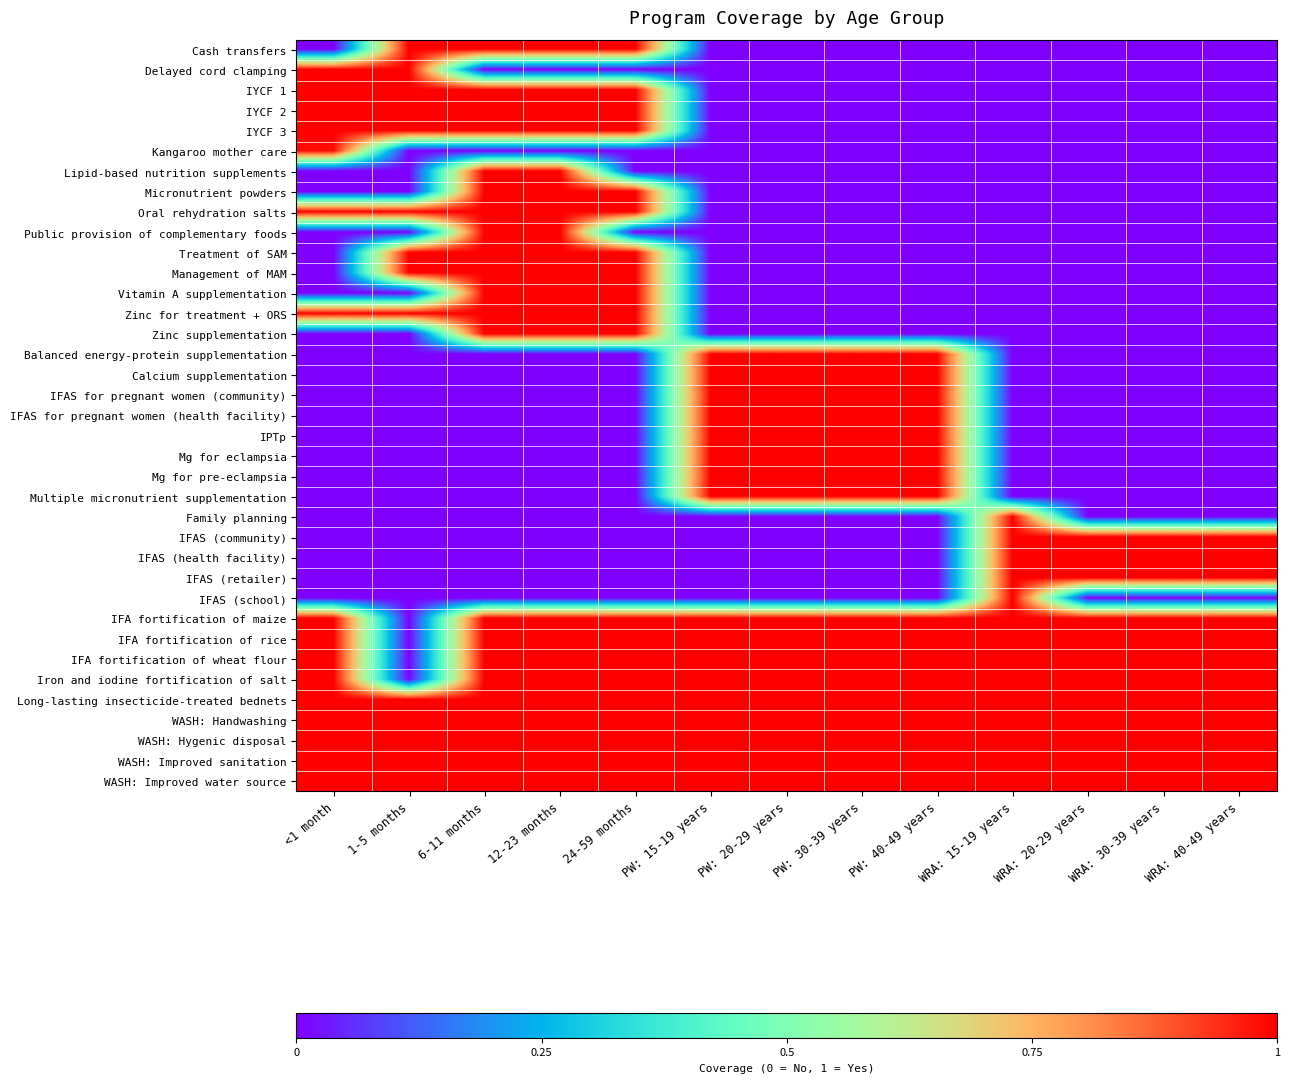

Reading left to right, extract all data points from this chart.

Cash transfers: <1 month=0.0	1-5 months=1.0	6-11 months=1.0	12-23 months=1.0	24-59 months=1.0	PW: 15-19 years=0.0	PW: 20-29 years=0.0	PW: 30-39 years=0.0	PW: 40-49 years=0.0	WRA: 15-19 years=0.0	WRA: 20-29 years=0.0	WRA: 30-39 years=0.0	WRA: 40-49 years=0.0
Delayed cord clamping: <1 month=1.0	1-5 months=1.0	6-11 months=0.0	12-23 months=0.0	24-59 months=0.0	PW: 15-19 years=0.0	PW: 20-29 years=0.0	PW: 30-39 years=0.0	PW: 40-49 years=0.0	WRA: 15-19 years=0.0	WRA: 20-29 years=0.0	WRA: 30-39 years=0.0	WRA: 40-49 years=0.0
IYCF 1: <1 month=1.0	1-5 months=1.0	6-11 months=1.0	12-23 months=1.0	24-59 months=1.0	PW: 15-19 years=0.0	PW: 20-29 years=0.0	PW: 30-39 years=0.0	PW: 40-49 years=0.0	WRA: 15-19 years=0.0	WRA: 20-29 years=0.0	WRA: 30-39 years=0.0	WRA: 40-49 years=0.0
IYCF 2: <1 month=1.0	1-5 months=1.0	6-11 months=1.0	12-23 months=1.0	24-59 months=1.0	PW: 15-19 years=0.0	PW: 20-29 years=0.0	PW: 30-39 years=0.0	PW: 40-49 years=0.0	WRA: 15-19 years=0.0	WRA: 20-29 years=0.0	WRA: 30-39 years=0.0	WRA: 40-49 years=0.0
IYCF 3: <1 month=1.0	1-5 months=1.0	6-11 months=1.0	12-23 months=1.0	24-59 months=1.0	PW: 15-19 years=0.0	PW: 20-29 years=0.0	PW: 30-39 years=0.0	PW: 40-49 years=0.0	WRA: 15-19 years=0.0	WRA: 20-29 years=0.0	WRA: 30-39 years=0.0	WRA: 40-49 years=0.0
Kangaroo mother care: <1 month=1.0	1-5 months=0.0	6-11 months=0.0	12-23 months=0.0	24-59 months=0.0	PW: 15-19 years=0.0	PW: 20-29 years=0.0	PW: 30-39 years=0.0	PW: 40-49 years=0.0	WRA: 15-19 years=0.0	WRA: 20-29 years=0.0	WRA: 30-39 years=0.0	WRA: 40-49 years=0.0
Lipid-based nutrition supplements: <1 month=0.0	1-5 months=0.0	6-11 months=1.0	12-23 months=1.0	24-59 months=0.0	PW: 15-19 years=0.0	PW: 20-29 years=0.0	PW: 30-39 years=0.0	PW: 40-49 years=0.0	WRA: 15-19 years=0.0	WRA: 20-29 years=0.0	WRA: 30-39 years=0.0	WRA: 40-49 years=0.0
Micronutrient powders: <1 month=0.0	1-5 months=0.0	6-11 months=1.0	12-23 months=1.0	24-59 months=1.0	PW: 15-19 years=0.0	PW: 20-29 years=0.0	PW: 30-39 years=0.0	PW: 40-49 years=0.0	WRA: 15-19 years=0.0	WRA: 20-29 years=0.0	WRA: 30-39 years=0.0	WRA: 40-49 years=0.0
Oral rehydration salts: <1 month=1.0	1-5 months=1.0	6-11 months=1.0	12-23 months=1.0	24-59 months=1.0	PW: 15-19 years=0.0	PW: 20-29 years=0.0	PW: 30-39 years=0.0	PW: 40-49 years=0.0	WRA: 15-19 years=0.0	WRA: 20-29 years=0.0	WRA: 30-39 years=0.0	WRA: 40-49 years=0.0
Public provision of complementary foods: <1 month=0.0	1-5 months=0.0	6-11 months=1.0	12-23 months=1.0	24-59 months=0.0	PW: 15-19 years=0.0	PW: 20-29 years=0.0	PW: 30-39 years=0.0	PW: 40-49 years=0.0	WRA: 15-19 years=0.0	WRA: 20-29 years=0.0	WRA: 30-39 years=0.0	WRA: 40-49 years=0.0
Treatment of SAM: <1 month=0.0	1-5 months=1.0	6-11 months=1.0	12-23 months=1.0	24-59 months=1.0	PW: 15-19 years=0.0	PW: 20-29 years=0.0	PW: 30-39 years=0.0	PW: 40-49 years=0.0	WRA: 15-19 years=0.0	WRA: 20-29 years=0.0	WRA: 30-39 years=0.0	WRA: 40-49 years=0.0
Management of MAM: <1 month=0.0	1-5 months=1.0	6-11 months=1.0	12-23 months=1.0	24-59 months=1.0	PW: 15-19 years=0.0	PW: 20-29 years=0.0	PW: 30-39 years=0.0	PW: 40-49 years=0.0	WRA: 15-19 years=0.0	WRA: 20-29 years=0.0	WRA: 30-39 years=0.0	WRA: 40-49 years=0.0
Vitamin A supplementation: <1 month=0.0	1-5 months=0.0	6-11 months=1.0	12-23 months=1.0	24-59 months=1.0	PW: 15-19 years=0.0	PW: 20-29 years=0.0	PW: 30-39 years=0.0	PW: 40-49 years=0.0	WRA: 15-19 years=0.0	WRA: 20-29 years=0.0	WRA: 30-39 years=0.0	WRA: 40-49 years=0.0
Zinc for treatment + ORS: <1 month=1.0	1-5 months=1.0	6-11 months=1.0	12-23 months=1.0	24-59 months=1.0	PW: 15-19 years=0.0	PW: 20-29 years=0.0	PW: 30-39 years=0.0	PW: 40-49 years=0.0	WRA: 15-19 years=0.0	WRA: 20-29 years=0.0	WRA: 30-39 years=0.0	WRA: 40-49 years=0.0
Zinc supplementation: <1 month=0.0	1-5 months=0.0	6-11 months=1.0	12-23 months=1.0	24-59 months=1.0	PW: 15-19 years=0.0	PW: 20-29 years=0.0	PW: 30-39 years=0.0	PW: 40-49 years=0.0	WRA: 15-19 years=0.0	WRA: 20-29 years=0.0	WRA: 30-39 years=0.0	WRA: 40-49 years=0.0
Balanced energy-protein supplementation: <1 month=0.0	1-5 months=0.0	6-11 months=0.0	12-23 months=0.0	24-59 months=0.0	PW: 15-19 years=1.0	PW: 20-29 years=1.0	PW: 30-39 years=1.0	PW: 40-49 years=1.0	WRA: 15-19 years=0.0	WRA: 20-29 years=0.0	WRA: 30-39 years=0.0	WRA: 40-49 years=0.0
Calcium supplementation: <1 month=0.0	1-5 months=0.0	6-11 months=0.0	12-23 months=0.0	24-59 months=0.0	PW: 15-19 years=1.0	PW: 20-29 years=1.0	PW: 30-39 years=1.0	PW: 40-49 years=1.0	WRA: 15-19 years=0.0	WRA: 20-29 years=0.0	WRA: 30-39 years=0.0	WRA: 40-49 years=0.0
IFAS for pregnant women (community): <1 month=0.0	1-5 months=0.0	6-11 months=0.0	12-23 months=0.0	24-59 months=0.0	PW: 15-19 years=1.0	PW: 20-29 years=1.0	PW: 30-39 years=1.0	PW: 40-49 years=1.0	WRA: 15-19 years=0.0	WRA: 20-29 years=0.0	WRA: 30-39 years=0.0	WRA: 40-49 years=0.0
IFAS for pregnant women (health facility): <1 month=0.0	1-5 months=0.0	6-11 months=0.0	12-23 months=0.0	24-59 months=0.0	PW: 15-19 years=1.0	PW: 20-29 years=1.0	PW: 30-39 years=1.0	PW: 40-49 years=1.0	WRA: 15-19 years=0.0	WRA: 20-29 years=0.0	WRA: 30-39 years=0.0	WRA: 40-49 years=0.0
IPTp: <1 month=0.0	1-5 months=0.0	6-11 months=0.0	12-23 months=0.0	24-59 months=0.0	PW: 15-19 years=1.0	PW: 20-29 years=1.0	PW: 30-39 years=1.0	PW: 40-49 years=1.0	WRA: 15-19 years=0.0	WRA: 20-29 years=0.0	WRA: 30-39 years=0.0	WRA: 40-49 years=0.0
Mg for eclampsia: <1 month=0.0	1-5 months=0.0	6-11 months=0.0	12-23 months=0.0	24-59 months=0.0	PW: 15-19 years=1.0	PW: 20-29 years=1.0	PW: 30-39 years=1.0	PW: 40-49 years=1.0	WRA: 15-19 years=0.0	WRA: 20-29 years=0.0	WRA: 30-39 years=0.0	WRA: 40-49 years=0.0
Mg for pre-eclampsia: <1 month=0.0	1-5 months=0.0	6-11 months=0.0	12-23 months=0.0	24-59 months=0.0	PW: 15-19 years=1.0	PW: 20-29 years=1.0	PW: 30-39 years=1.0	PW: 40-49 years=1.0	WRA: 15-19 years=0.0	WRA: 20-29 years=0.0	WRA: 30-39 years=0.0	WRA: 40-49 years=0.0
Multiple micronutrient supplementation: <1 month=0.0	1-5 months=0.0	6-11 months=0.0	12-23 months=0.0	24-59 months=0.0	PW: 15-19 years=1.0	PW: 20-29 years=1.0	PW: 30-39 years=1.0	PW: 40-49 years=1.0	WRA: 15-19 years=0.0	WRA: 20-29 years=0.0	WRA: 30-39 years=0.0	WRA: 40-49 years=0.0
Family planning: <1 month=0.0	1-5 months=0.0	6-11 months=0.0	12-23 months=0.0	24-59 months=0.0	PW: 15-19 years=0.0	PW: 20-29 years=0.0	PW: 30-39 years=0.0	PW: 40-49 years=0.0	WRA: 15-19 years=1.0	WRA: 20-29 years=0.0	WRA: 30-39 years=0.0	WRA: 40-49 years=0.0
IFAS (community): <1 month=0.0	1-5 months=0.0	6-11 months=0.0	12-23 months=0.0	24-59 months=0.0	PW: 15-19 years=0.0	PW: 20-29 years=0.0	PW: 30-39 years=0.0	PW: 40-49 years=0.0	WRA: 15-19 years=1.0	WRA: 20-29 years=1.0	WRA: 30-39 years=1.0	WRA: 40-49 years=1.0
IFAS (health facility): <1 month=0.0	1-5 months=0.0	6-11 months=0.0	12-23 months=0.0	24-59 months=0.0	PW: 15-19 years=0.0	PW: 20-29 years=0.0	PW: 30-39 years=0.0	PW: 40-49 years=0.0	WRA: 15-19 years=1.0	WRA: 20-29 years=1.0	WRA: 30-39 years=1.0	WRA: 40-49 years=1.0
IFAS (retailer): <1 month=0.0	1-5 months=0.0	6-11 months=0.0	12-23 months=0.0	24-59 months=0.0	PW: 15-19 years=0.0	PW: 20-29 years=0.0	PW: 30-39 years=0.0	PW: 40-49 years=0.0	WRA: 15-19 years=1.0	WRA: 20-29 years=1.0	WRA: 30-39 years=1.0	WRA: 40-49 years=1.0
IFAS (school): <1 month=0.0	1-5 months=0.0	6-11 months=0.0	12-23 months=0.0	24-59 months=0.0	PW: 15-19 years=0.0	PW: 20-29 years=0.0	PW: 30-39 years=0.0	PW: 40-49 years=0.0	WRA: 15-19 years=1.0	WRA: 20-29 years=0.0	WRA: 30-39 years=0.0	WRA: 40-49 years=0.0
IFA fortification of maize: <1 month=1.0	1-5 months=0.0	6-11 months=1.0	12-23 months=1.0	24-59 months=1.0	PW: 15-19 years=1.0	PW: 20-29 years=1.0	PW: 30-39 years=1.0	PW: 40-49 years=1.0	WRA: 15-19 years=1.0	WRA: 20-29 years=1.0	WRA: 30-39 years=1.0	WRA: 40-49 years=1.0
IFA fortification of rice: <1 month=1.0	1-5 months=0.0	6-11 months=1.0	12-23 months=1.0	24-59 months=1.0	PW: 15-19 years=1.0	PW: 20-29 years=1.0	PW: 30-39 years=1.0	PW: 40-49 years=1.0	WRA: 15-19 years=1.0	WRA: 20-29 years=1.0	WRA: 30-39 years=1.0	WRA: 40-49 years=1.0
IFA fortification of wheat flour: <1 month=1.0	1-5 months=0.0	6-11 months=1.0	12-23 months=1.0	24-59 months=1.0	PW: 15-19 years=1.0	PW: 20-29 years=1.0	PW: 30-39 years=1.0	PW: 40-49 years=1.0	WRA: 15-19 years=1.0	WRA: 20-29 years=1.0	WRA: 30-39 years=1.0	WRA: 40-49 years=1.0
Iron and iodine fortification of salt: <1 month=1.0	1-5 months=0.0	6-11 months=1.0	12-23 months=1.0	24-59 months=1.0	PW: 15-19 years=1.0	PW: 20-29 years=1.0	PW: 30-39 years=1.0	PW: 40-49 years=1.0	WRA: 15-19 years=1.0	WRA: 20-29 years=1.0	WRA: 30-39 years=1.0	WRA: 40-49 years=1.0
Long-lasting insecticide-treated bednets: <1 month=1.0	1-5 months=1.0	6-11 months=1.0	12-23 months=1.0	24-59 months=1.0	PW: 15-19 years=1.0	PW: 20-29 years=1.0	PW: 30-39 years=1.0	PW: 40-49 years=1.0	WRA: 15-19 years=1.0	WRA: 20-29 years=1.0	WRA: 30-39 years=1.0	WRA: 40-49 years=1.0
WASH: Handwashing: <1 month=1.0	1-5 months=1.0	6-11 months=1.0	12-23 months=1.0	24-59 months=1.0	PW: 15-19 years=1.0	PW: 20-29 years=1.0	PW: 30-39 years=1.0	PW: 40-49 years=1.0	WRA: 15-19 years=1.0	WRA: 20-29 years=1.0	WRA: 30-39 years=1.0	WRA: 40-49 years=1.0
WASH: Hygenic disposal: <1 month=1.0	1-5 months=1.0	6-11 months=1.0	12-23 months=1.0	24-59 months=1.0	PW: 15-19 years=1.0	PW: 20-29 years=1.0	PW: 30-39 years=1.0	PW: 40-49 years=1.0	WRA: 15-19 years=1.0	WRA: 20-29 years=1.0	WRA: 30-39 years=1.0	WRA: 40-49 years=1.0
WASH: Improved sanitation: <1 month=1.0	1-5 months=1.0	6-11 months=1.0	12-23 months=1.0	24-59 months=1.0	PW: 15-19 years=1.0	PW: 20-29 years=1.0	PW: 30-39 years=1.0	PW: 40-49 years=1.0	WRA: 15-19 years=1.0	WRA: 20-29 years=1.0	WRA: 30-39 years=1.0	WRA: 40-49 years=1.0
WASH: Improved water source: <1 month=1.0	1-5 months=1.0	6-11 months=1.0	12-23 months=1.0	24-59 months=1.0	PW: 15-19 years=1.0	PW: 20-29 years=1.0	PW: 30-39 years=1.0	PW: 40-49 years=1.0	WRA: 15-19 years=1.0	WRA: 20-29 years=1.0	WRA: 30-39 years=1.0	WRA: 40-49 years=1.0